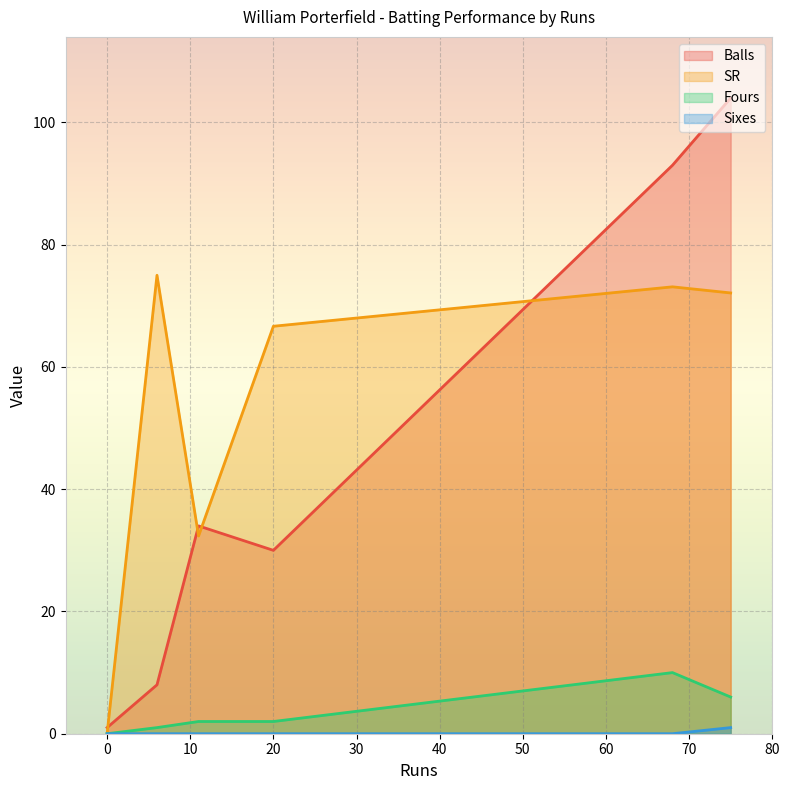

Between 6 and 11, which series saw the biggest shift?

SR